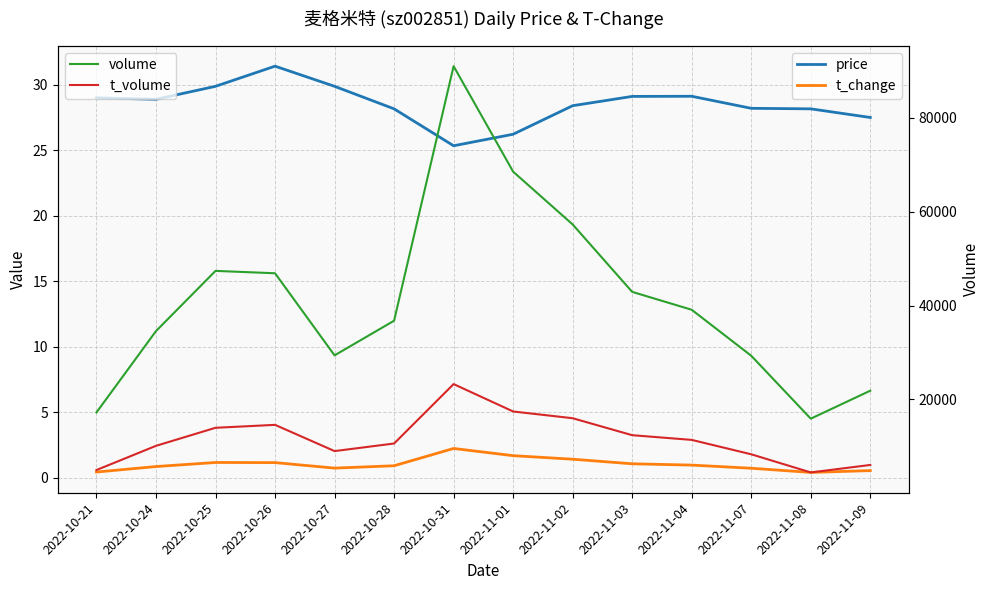

Reading left to right, what are all the values shown in this chart?

price: 29.0	28.9	29.9	31.4	29.9	28.2	25.3	26.2	28.4	29.1	29.1	28.2	28.2	27.5
t_change: 0.4	0.8	1.1	1.1	0.7	0.9	2.2	1.7	1.4	1.1	0.9	0.7	0.4	0.5
volume: 17232.0	34571.0	47399.0	46893.0	29396.0	36783.0	91028.0	68544.0	57294.0	42927.0	39115.0	29315.0	15906.0	21866.0
t_volume: 4960.0	10117.0	13963.0	14587.0	8997.0	10612.0	23276.0	17437.0	16001.0	12385.0	11383.0	8316.0	4449.0	6043.0